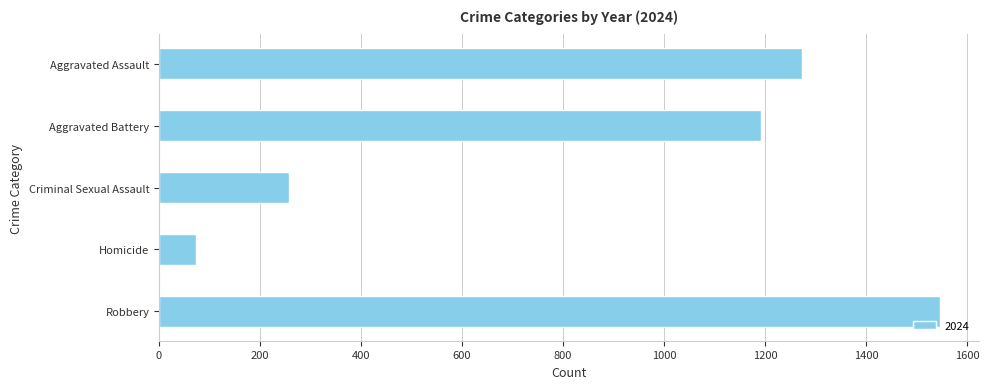

Does the chart contain any negative values?

No